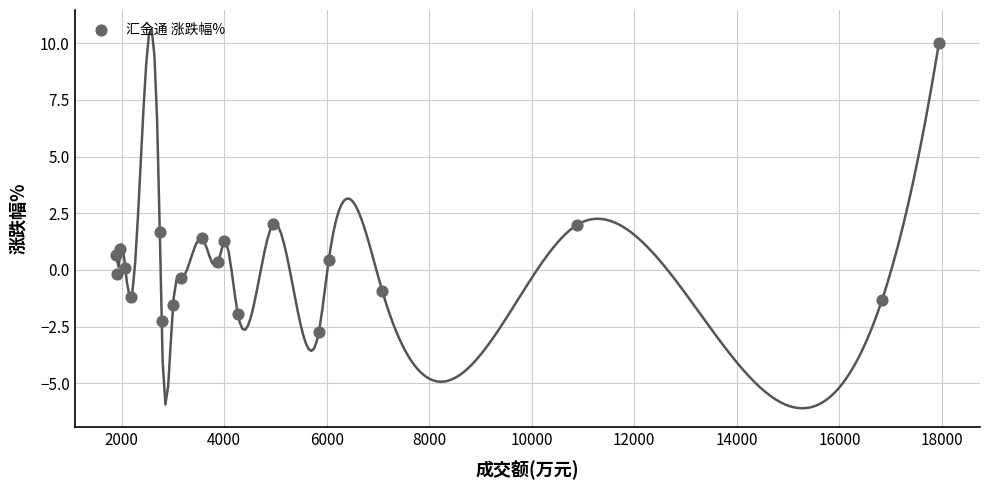

What is the range of X values (max minus min)?

16049.0